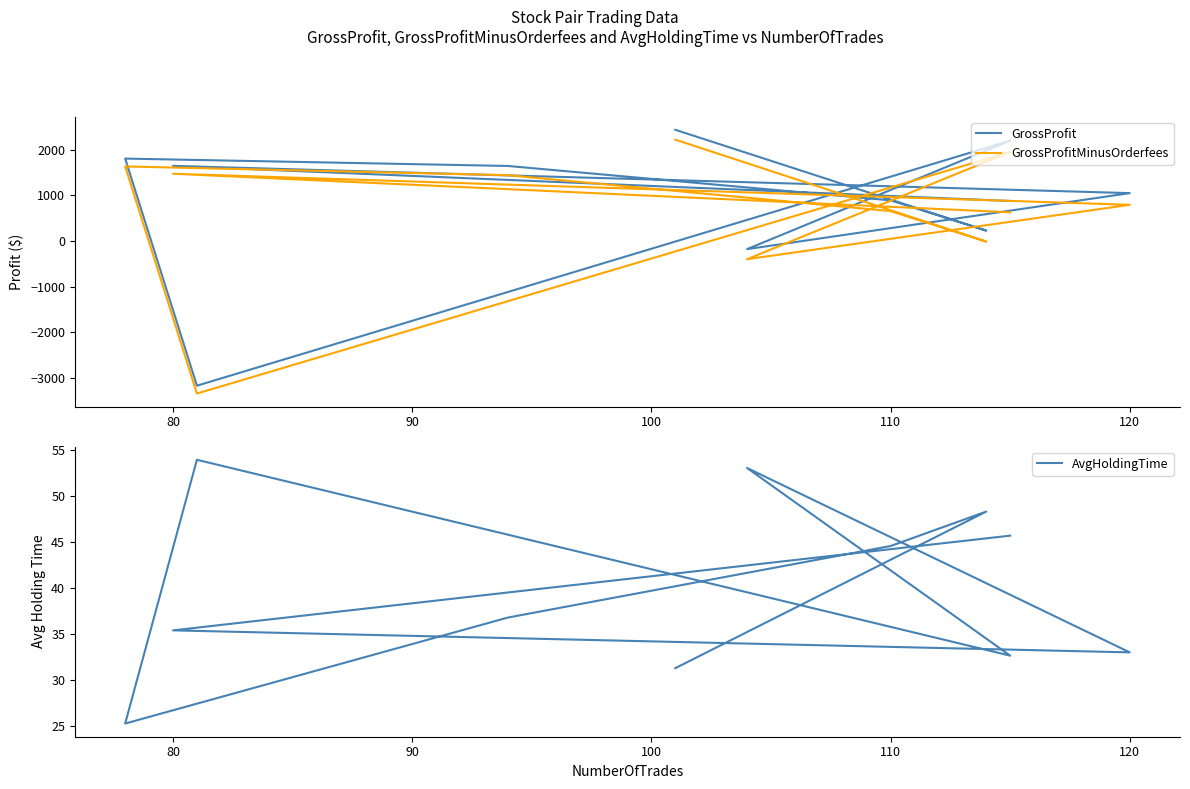

Reading left to right, extract all data points from this chart.

GrossProfit: 878.1	1647.0	1050.3	-176.7	2199.4	-3166.7	1806.6	1644.9	892.2	229.0	2437.2
GrossProfitMinusOrderfees: 630.1	1475.0	794.3	-396.7	1951.4	-3338.7	1634.6	1442.9	656.2	-11.0	2221.2
AvgHoldingTime: 45.7	35.4	33.0	53.0	32.6	53.9	25.3	36.8	44.5	48.3	31.3